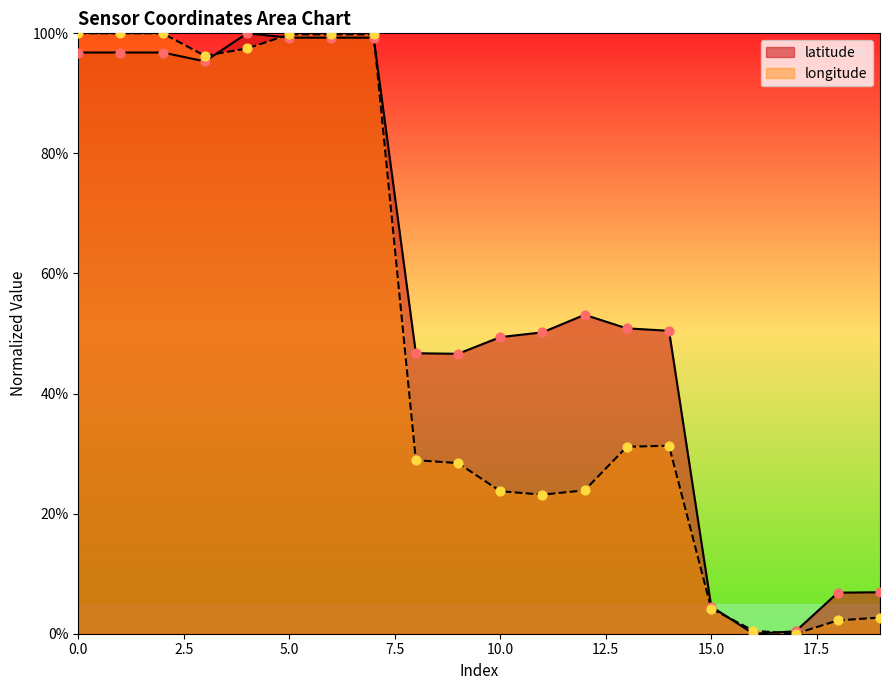

Which series has the largest total across all categories?

latitude